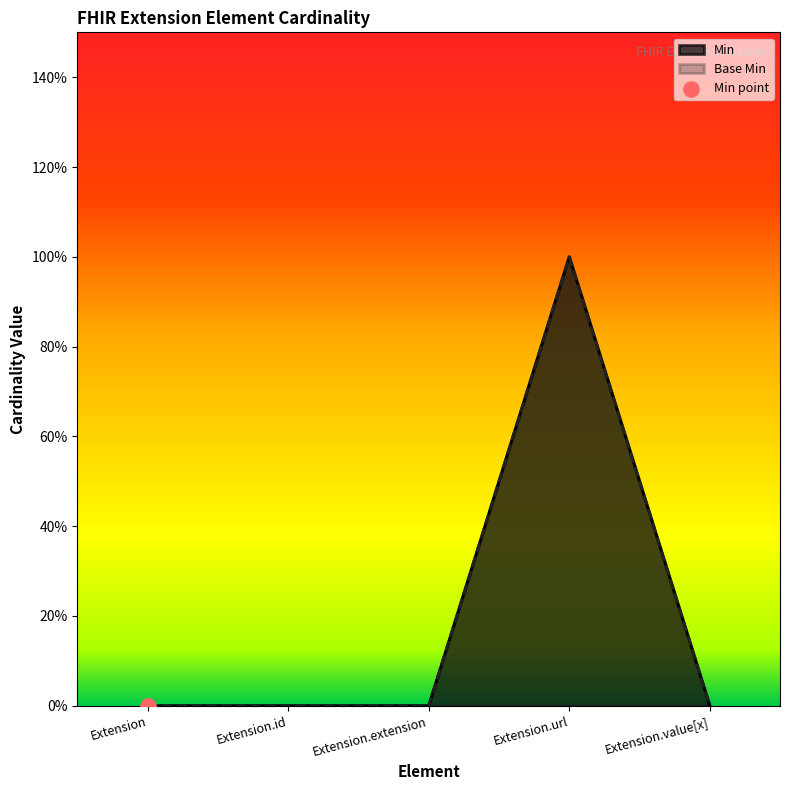

Is the value of Min at Extension.id greater than the value of Base Min at Extension.id?

No